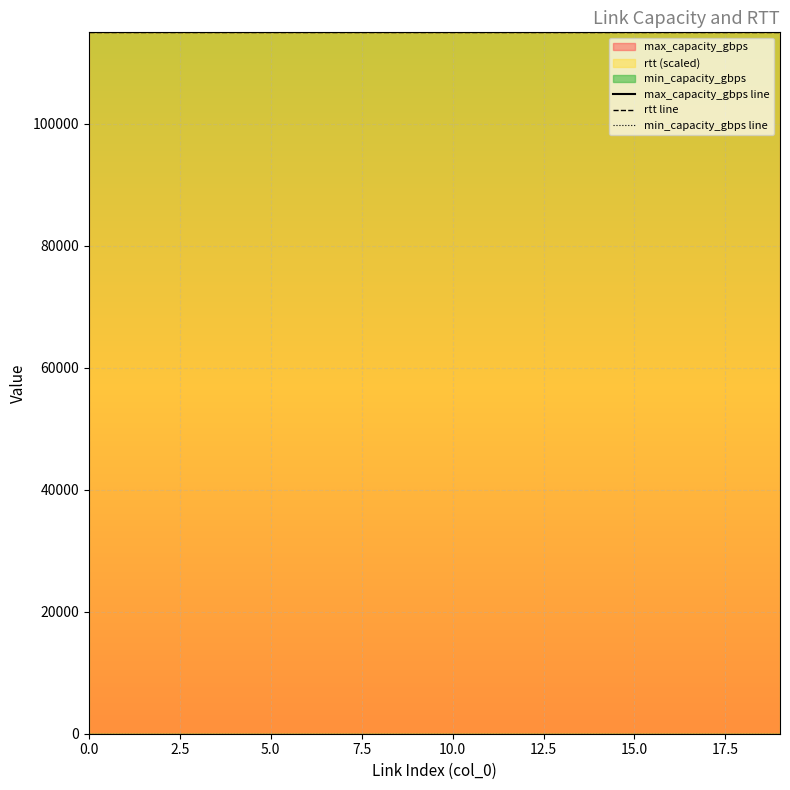

Rank the series at 15.0 from lowest to highest value.

min_capacity_gbps line, max_capacity_gbps line, rtt line